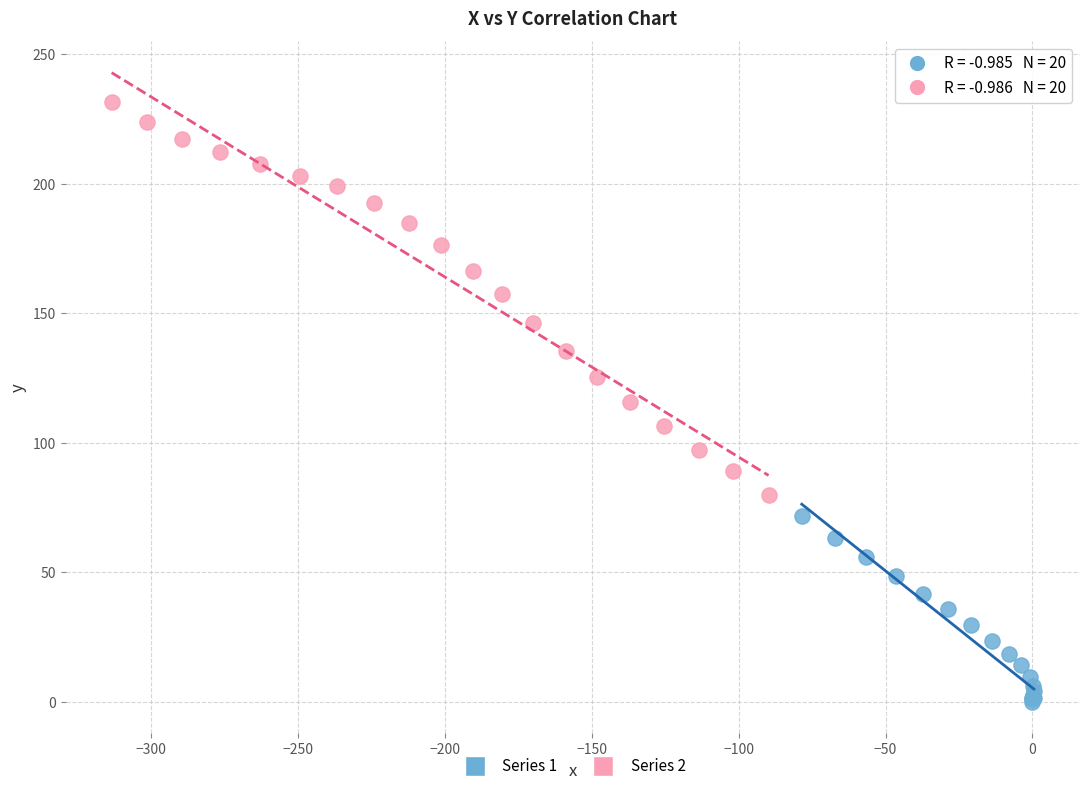

Which series contains the highest Y value?

Series 2